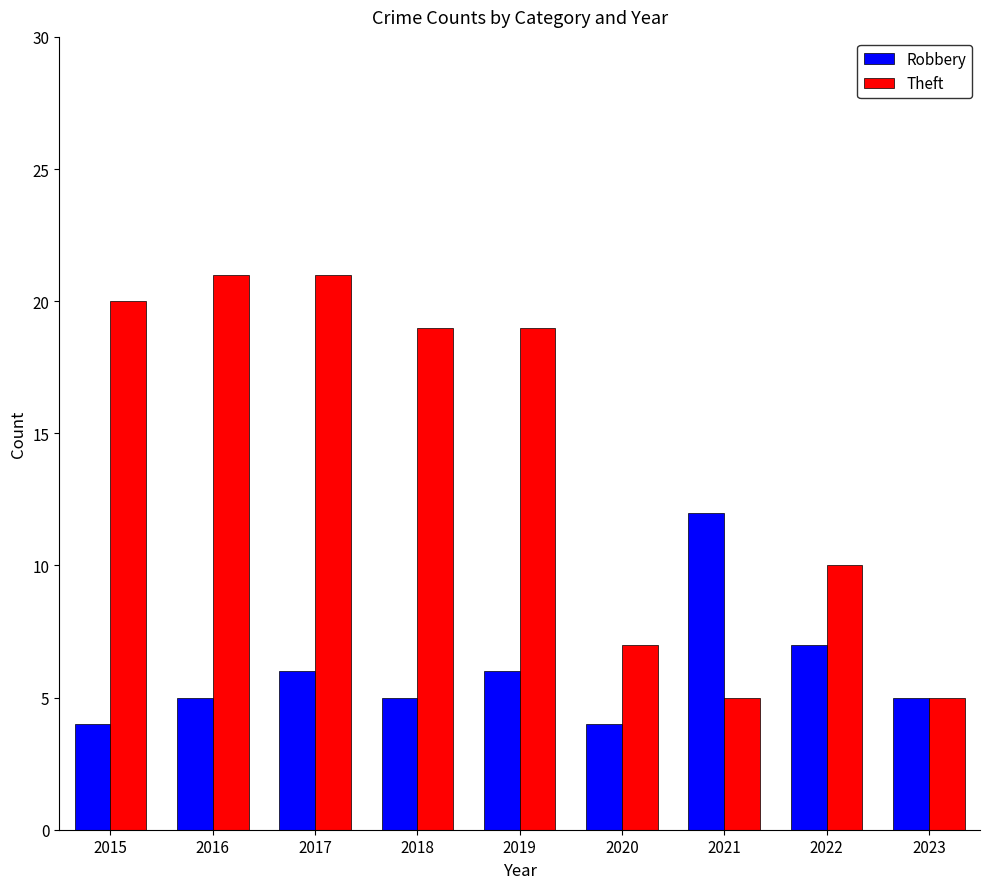

What is the total value across all series at 2017?

27